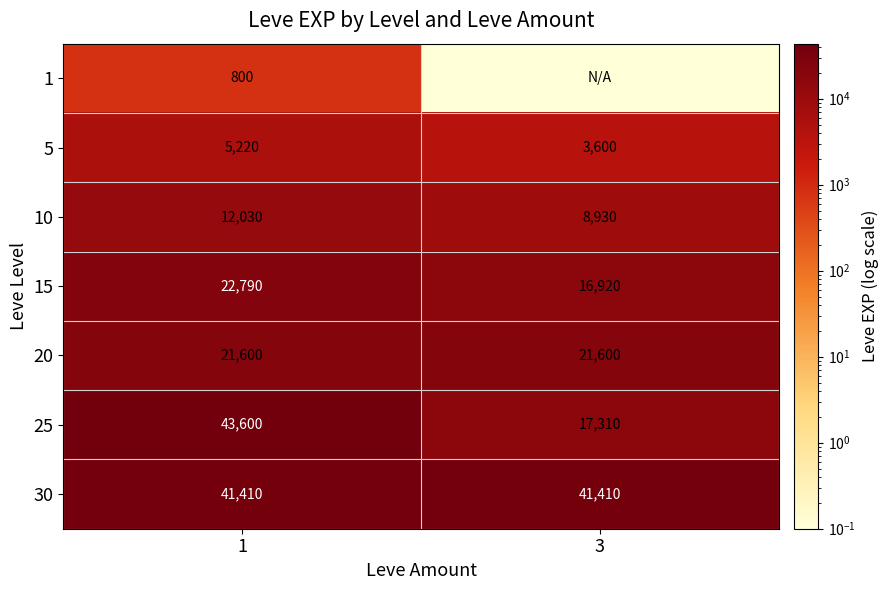

What is the lowest value of the 25 series?

17310.0